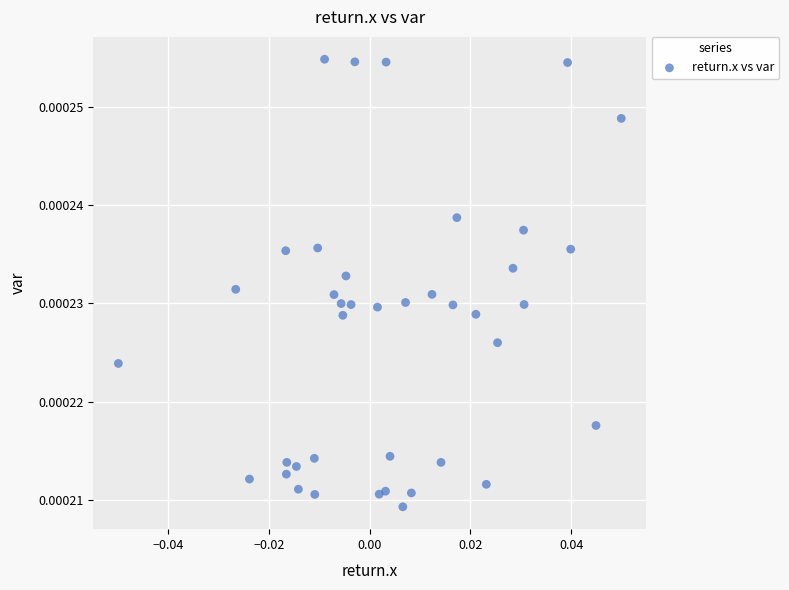

How many data points are displayed?

40